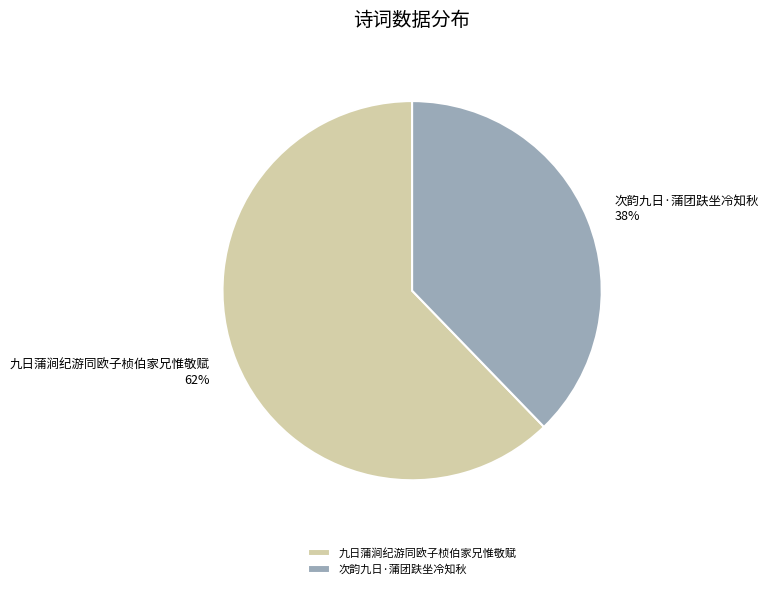

How many slices are in this pie chart?

2